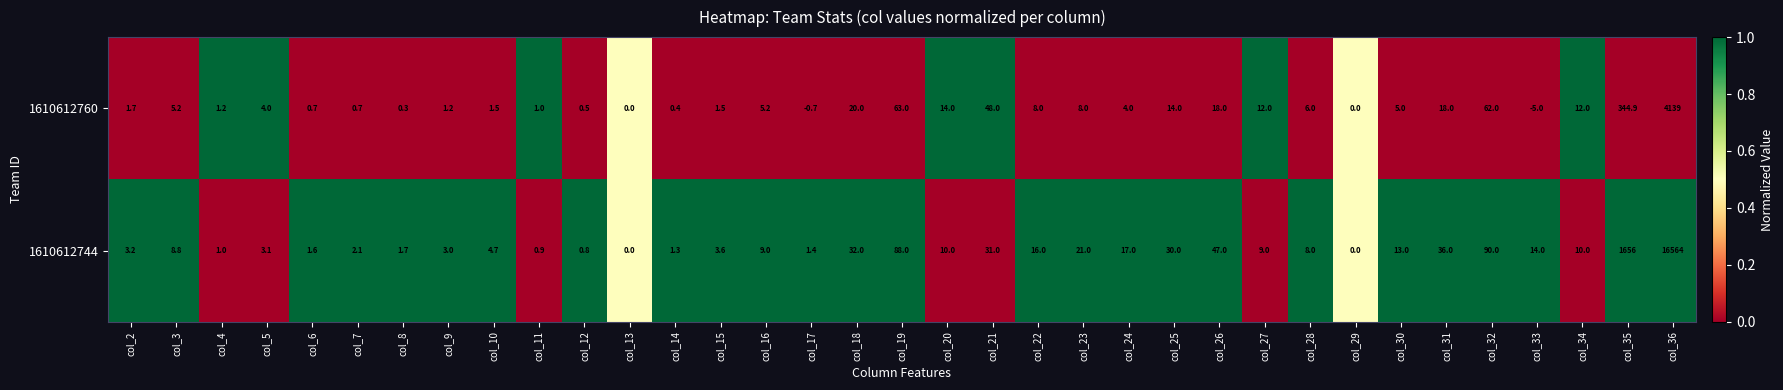

The value of 1610612760 at col_15 is 1.5. True or false?

True